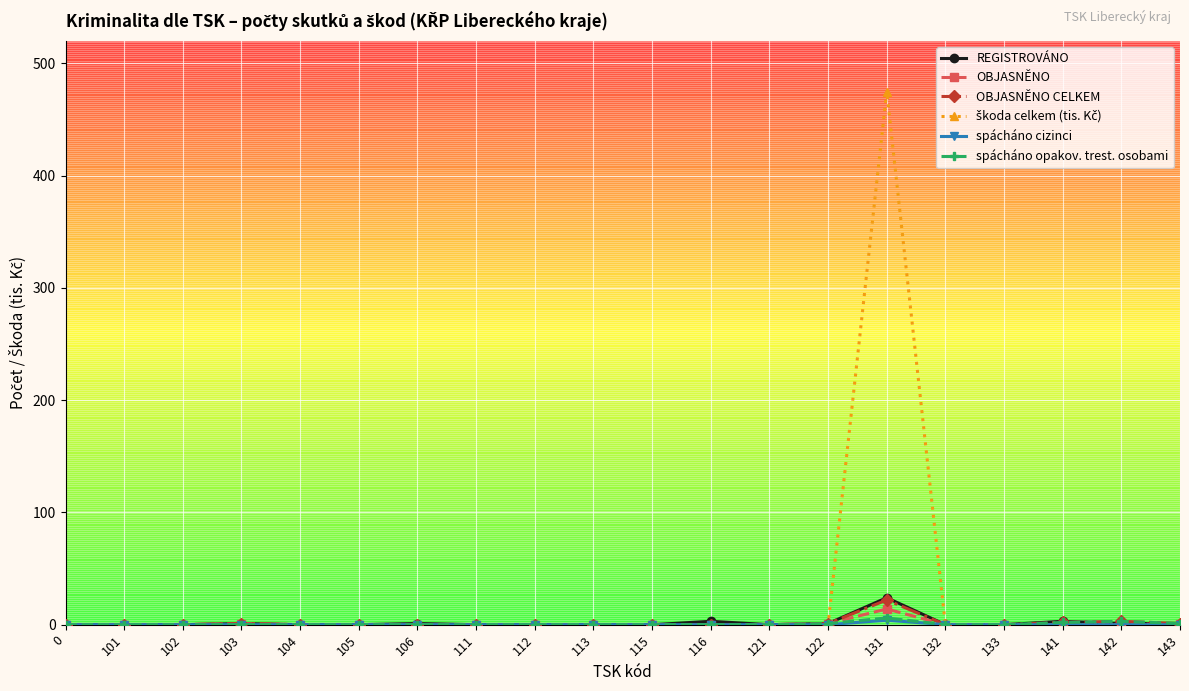

What is the greatest value displayed?

475